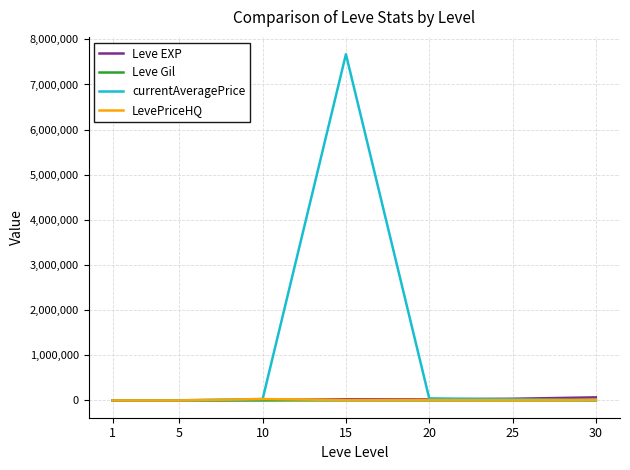

Which series has the widest spread of values?

currentAveragePrice